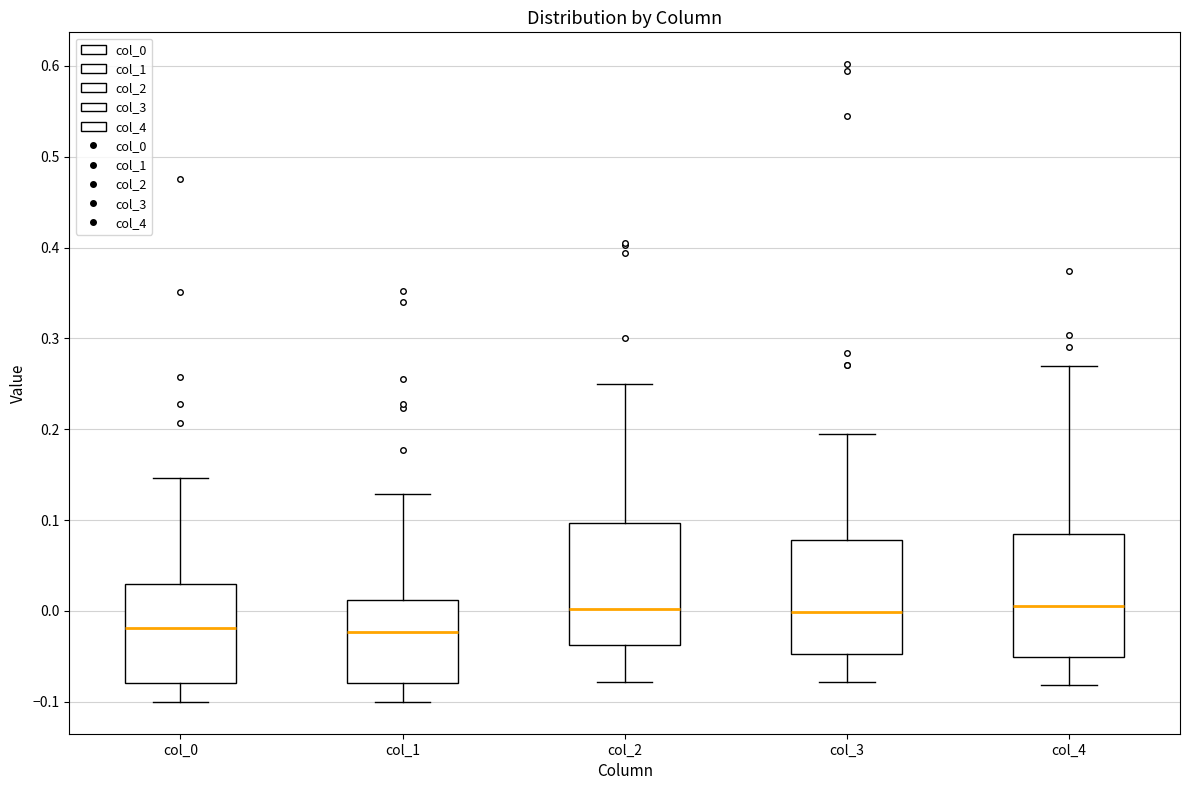

Reading left to right, read every box against the y-axis: the position of its median line, the range the box covers, and the ends of its whiskers. The values are not printed on the chart, so give them approximately, as read against the axis.

col_0: median -0.02, box -0.08 to 0.03, whiskers -0.10 to 0.15
col_1: median -0.02, box -0.08 to 0.01, whiskers -0.10 to 0.13
col_2: median 0.00, box -0.04 to 0.10, whiskers -0.08 to 0.25
col_3: median 0.00, box -0.05 to 0.08, whiskers -0.08 to 0.19
col_4: median 0.01, box -0.05 to 0.08, whiskers -0.08 to 0.27